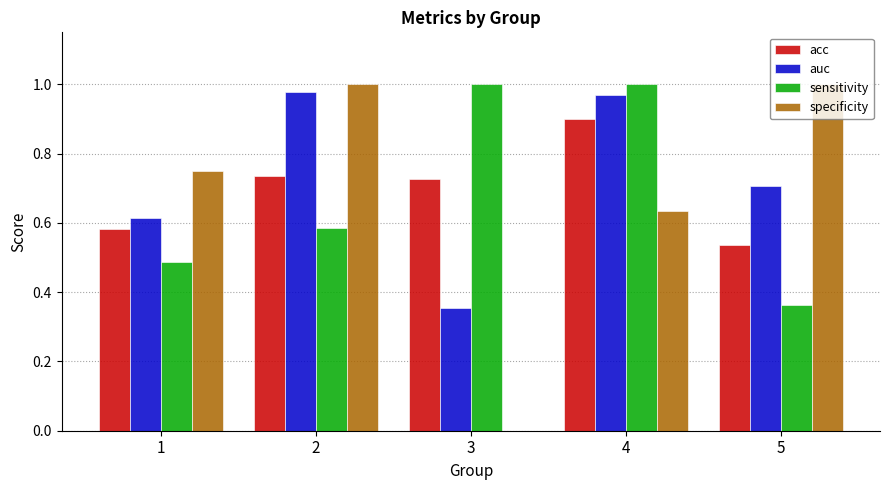

At which category is the sum across all series the highest?

4